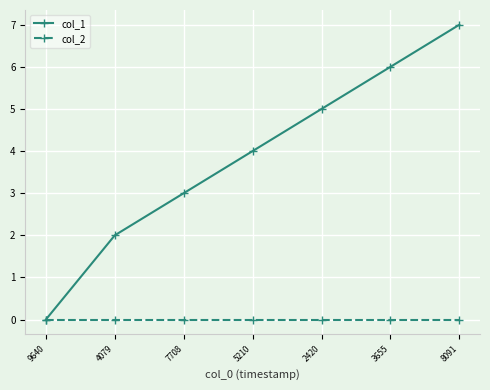

Which series has the largest range (max minus min)?

col_1